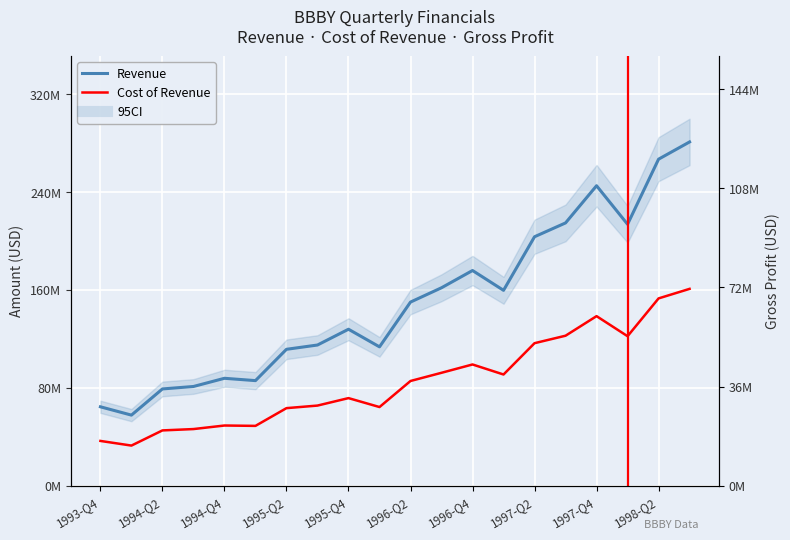

What is the value of the Gross Profit point at the 8th from the left?

49500000